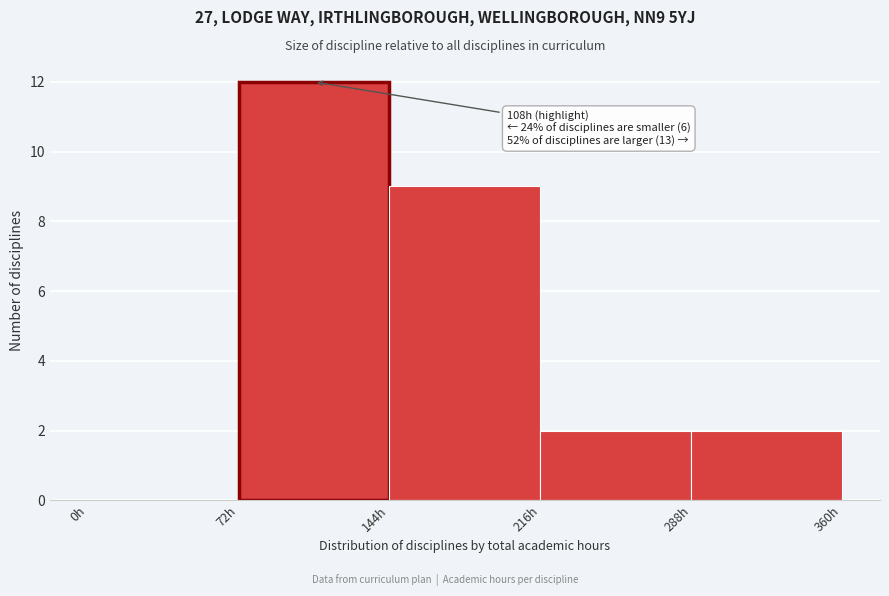

Over which range of the x-axis is the bar tallest?

72 to 144